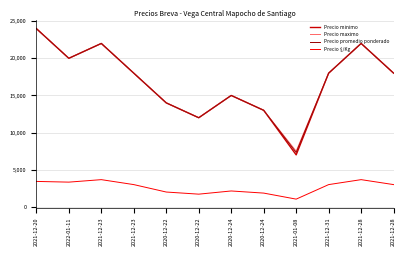

Does the chart display data point markers on the line(s)?

No